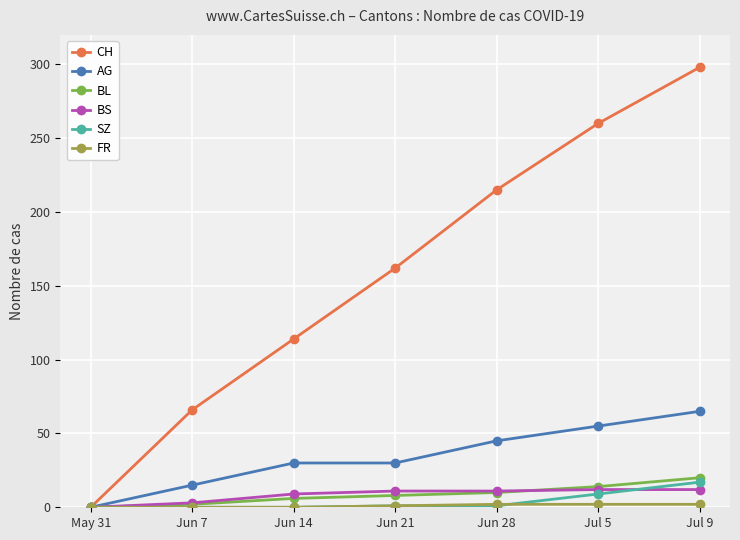

The BL series shows 2 at Jun 7. True or false?

True